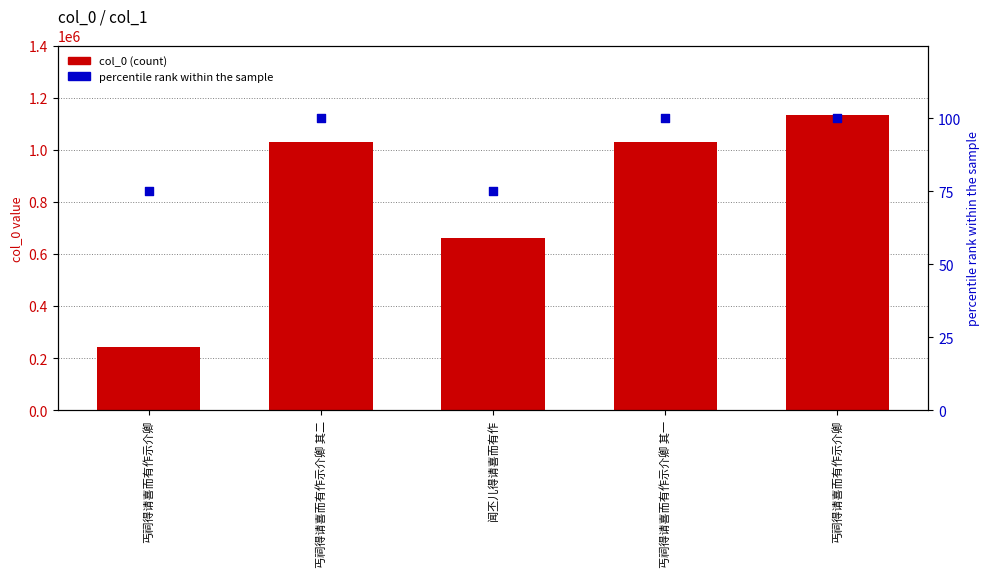

What is the total value across all series at 丐祠得请喜而有作示介卿?

241645